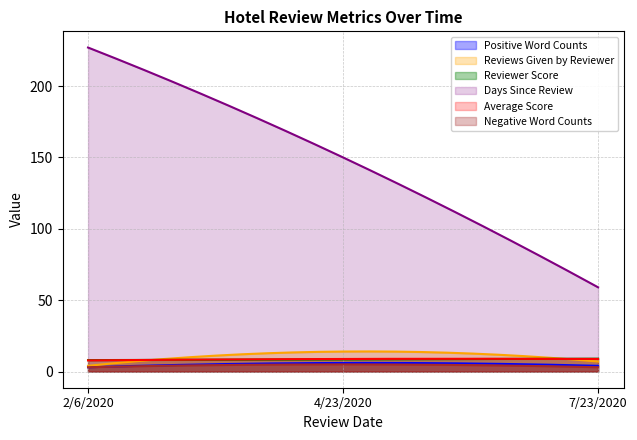

What is the value of the Average_Score point at the 3rd from the left?

8.8